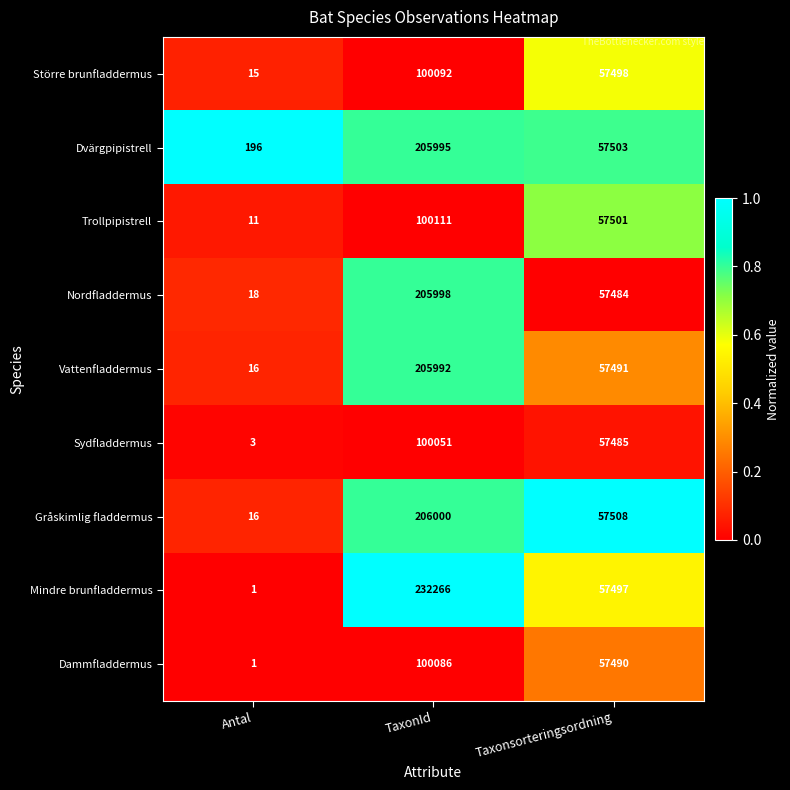

Reading left to right, list all the values displayed in this chart.

Större brunfladdermus: 15	100092	57498
Dvärgpipistrell: 196	205995	57503
Trollpipistrell: 11	100111	57501
Nordfladdermus: 18	205998	57484
Vattenfladdermus: 16	205992	57491
Sydfladdermus: 3	100051	57485
Gråskimlig fladdermus: 16	206000	57508
Mindre brunfladdermus: 1	232266	57497
Dammfladdermus: 1	100086	57490